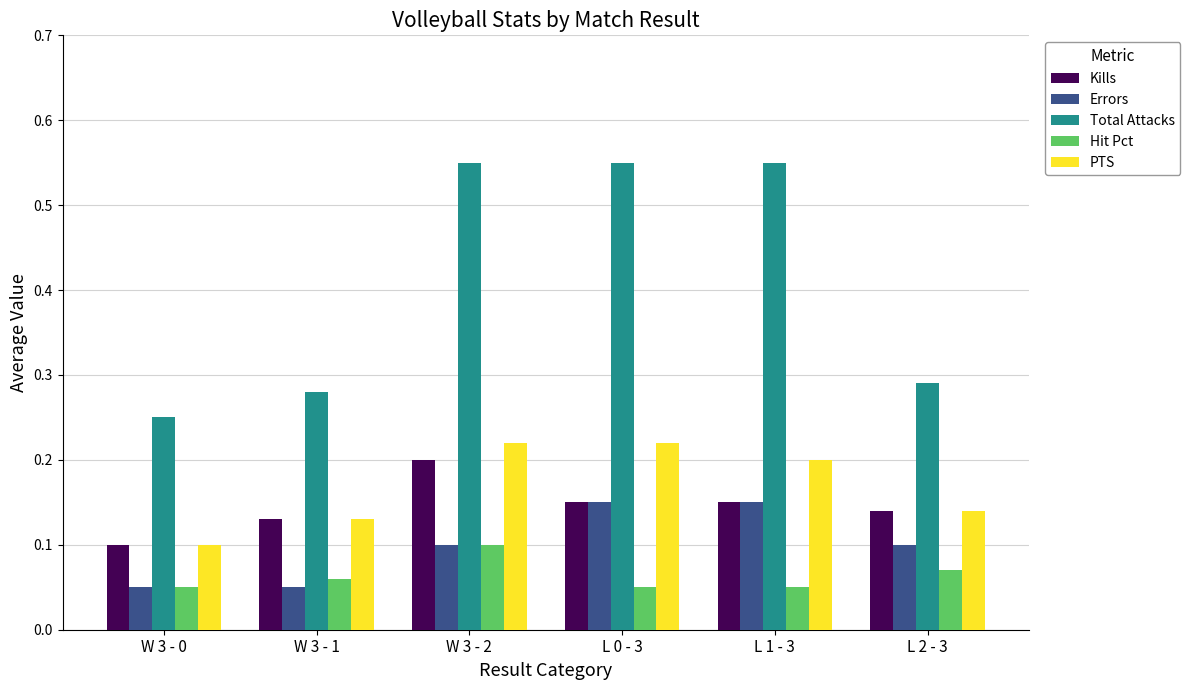

What is the sum of the Total Attacks values at L 2 - 3 and L 0 - 3?

0.8